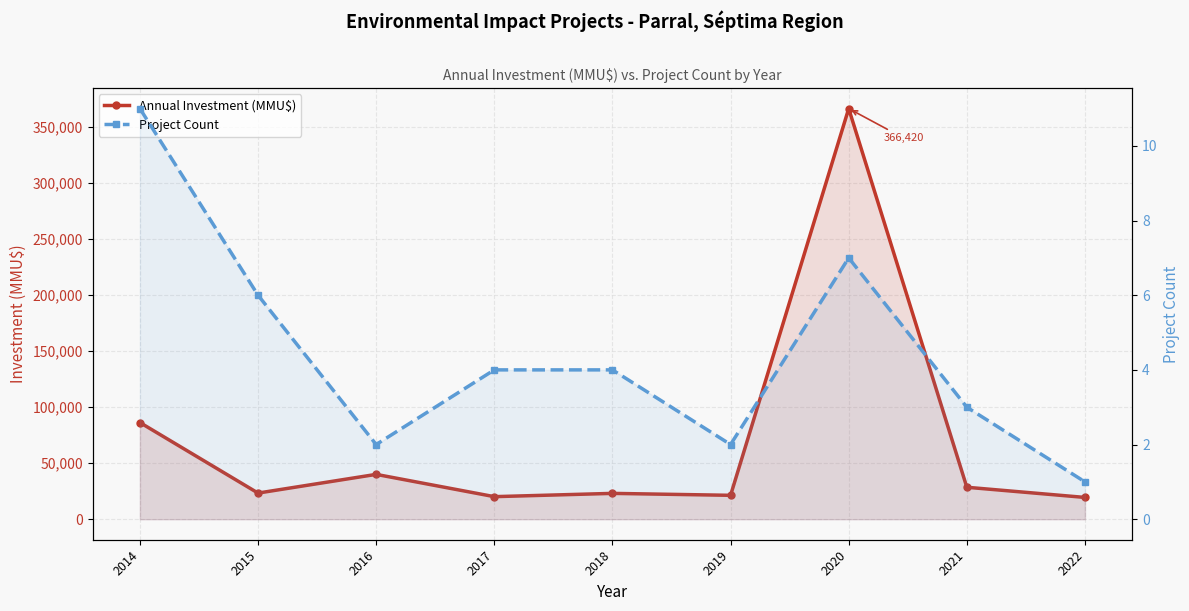

How many data points in Project Count are above 4?

3